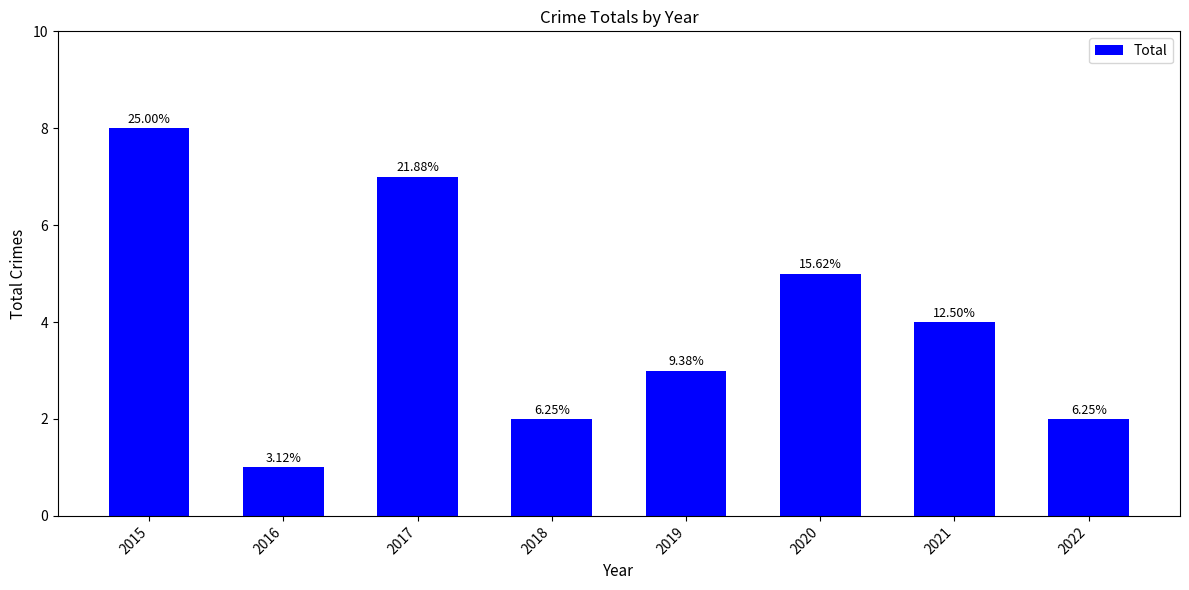

How many bars are there in total?

8